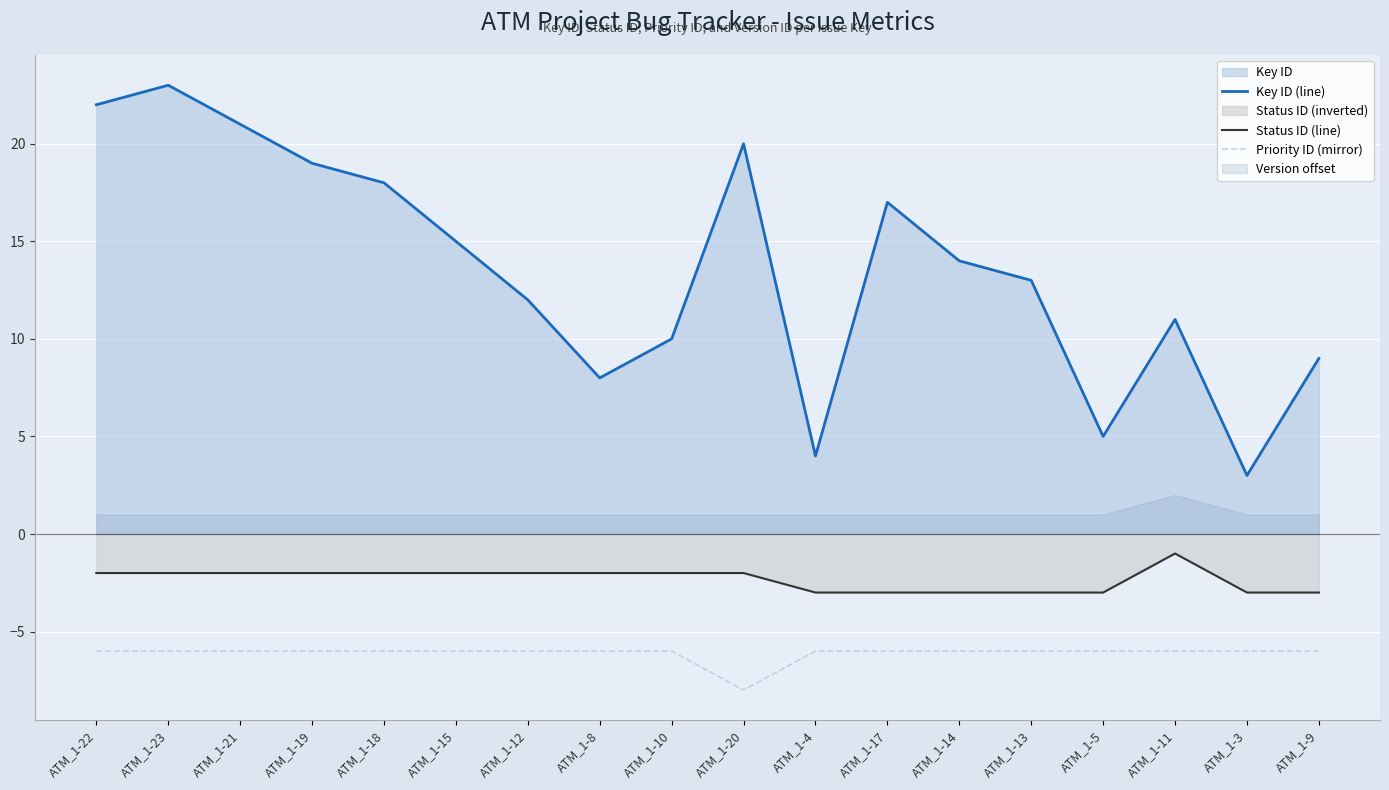

Rank the series by their average value, from highest to lowest.

Key ID (line), Status ID (line), Priority ID (mirror)